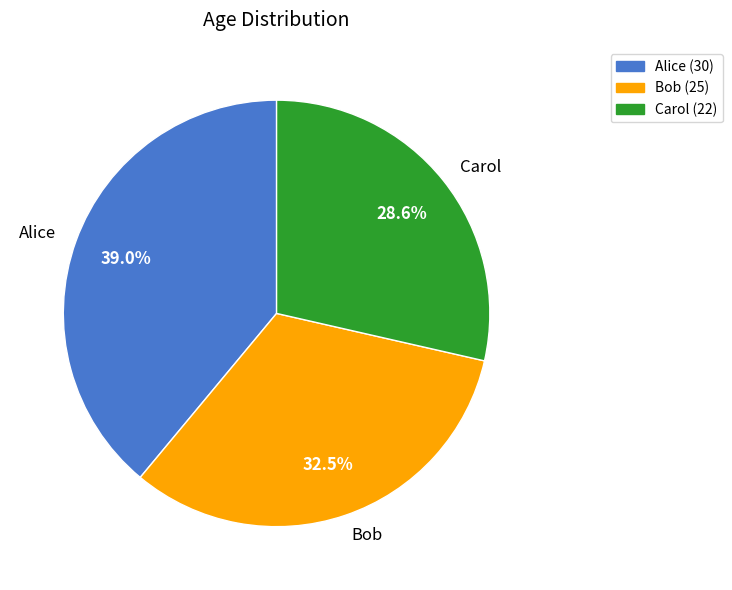

Count the number of slices in the pie.

3